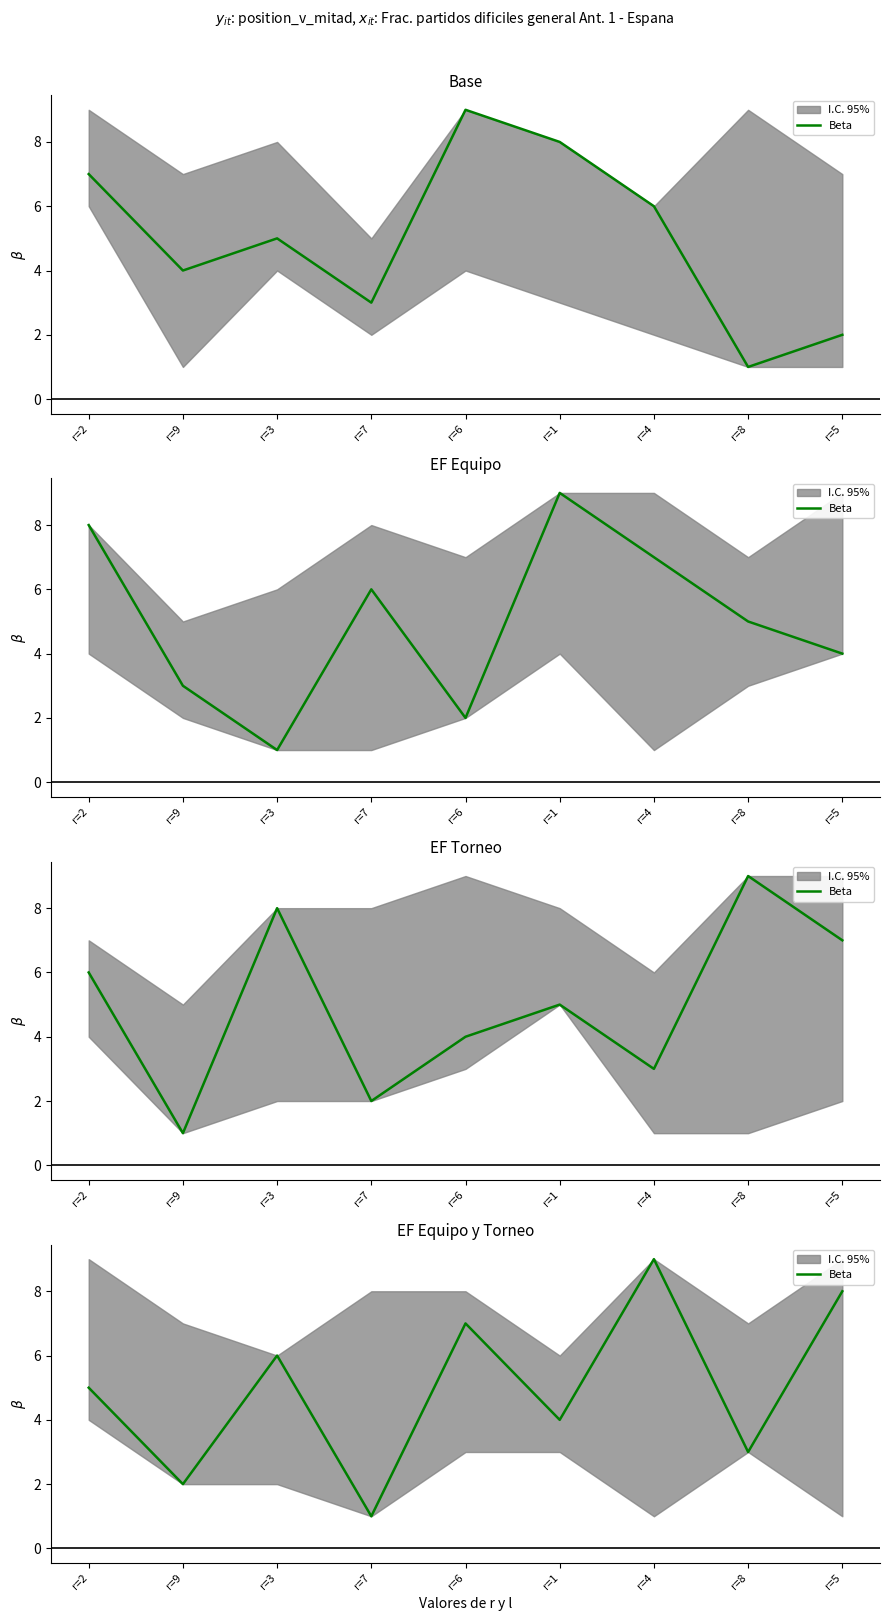

Does the chart have visible grid lines?

No